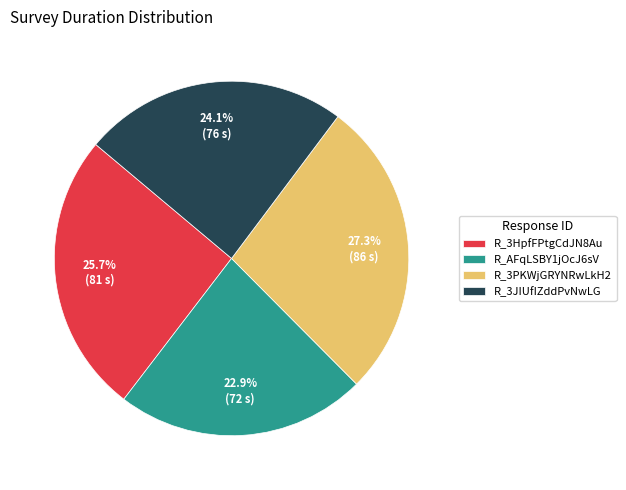

Does R_3PKWjGRYNRwLkH2 account for over 50% of the chart?

No